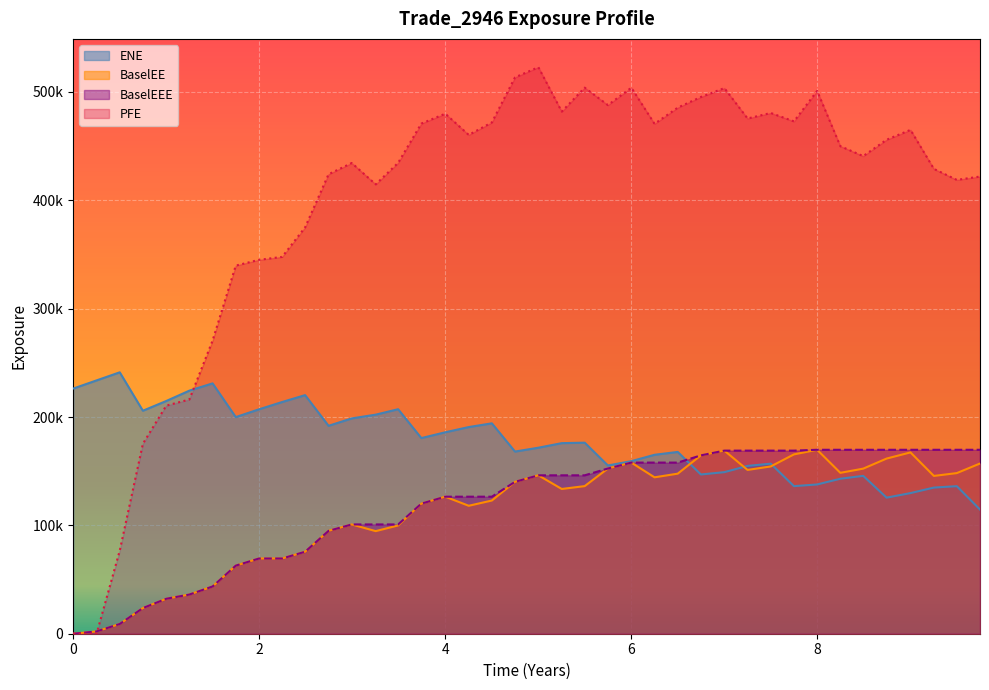

At how many categories does at least one series exceed 316585?

33